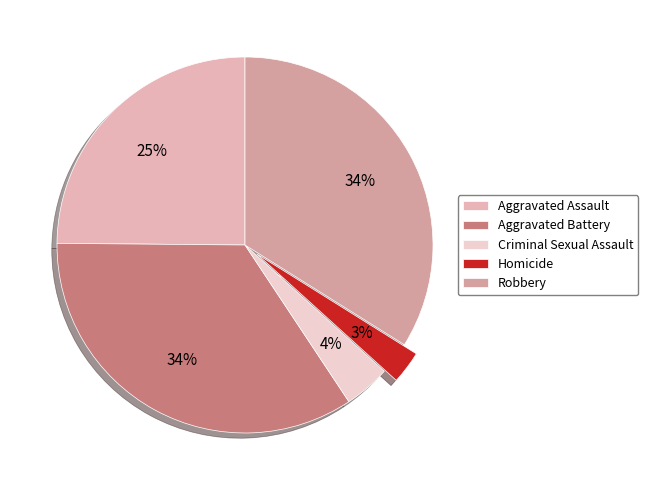

Does Criminal Sexual Assault account for over 50% of the chart?

No